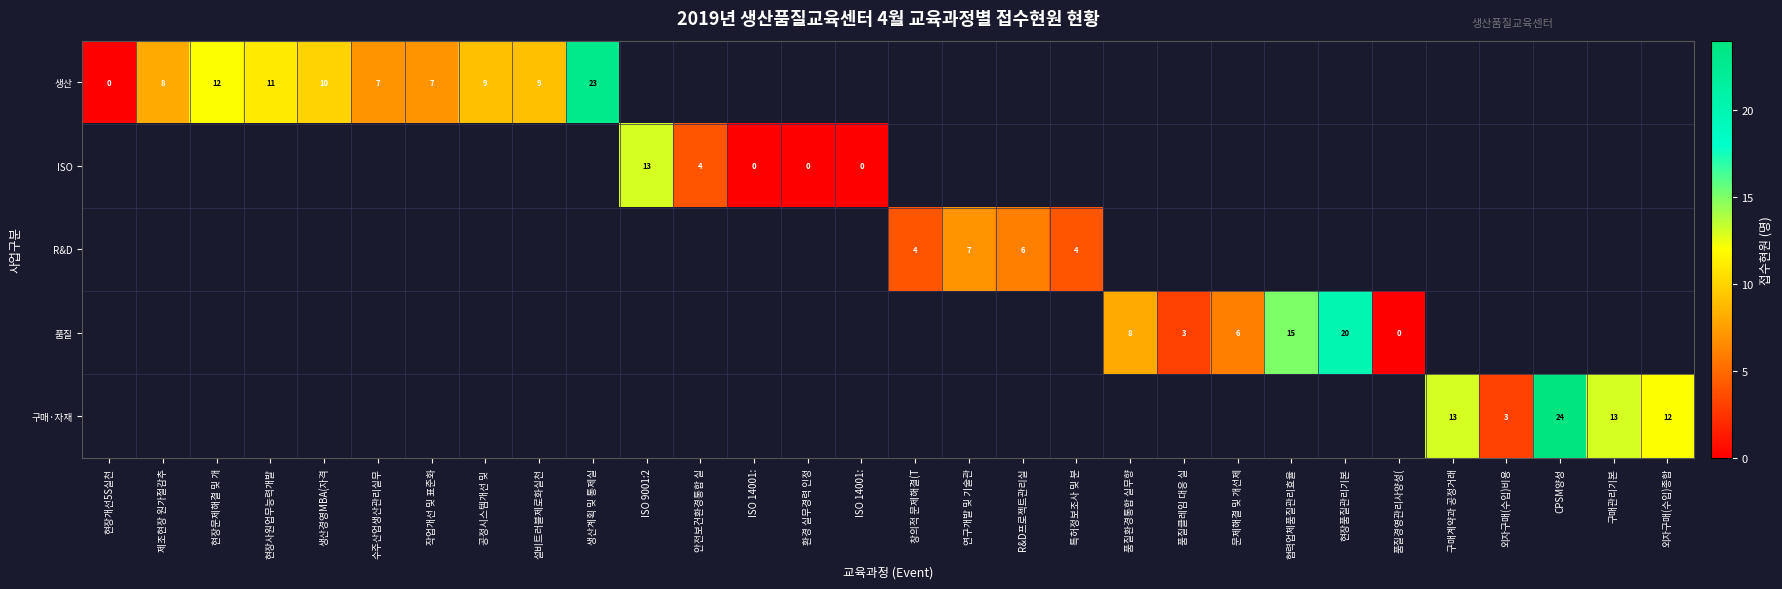

How many distinct data groups are displayed?

5